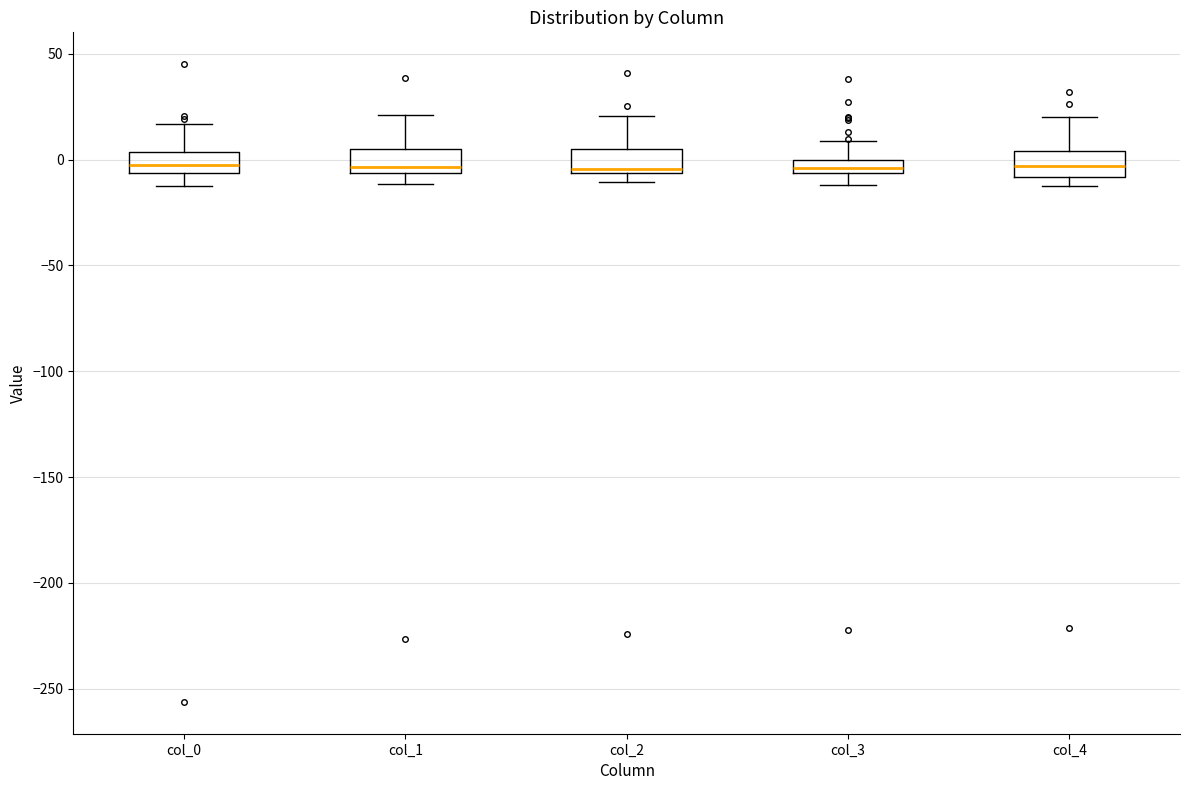

Where is the upper edge of the box for col_2 on the y-axis? The values are not printed on the chart, so give them approximately, as read against the axis.

5